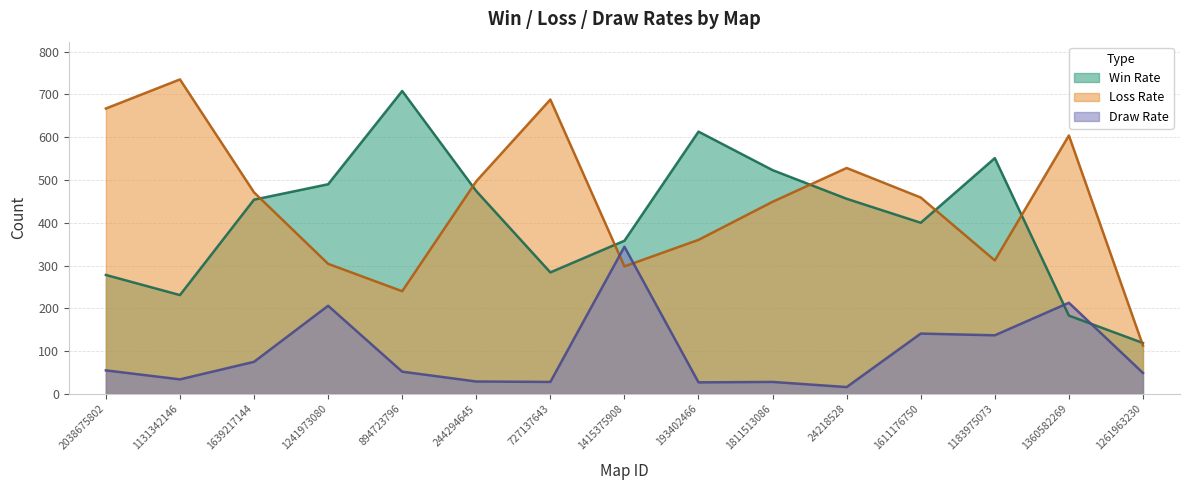

Which category has the highest value across all series?

1131342146